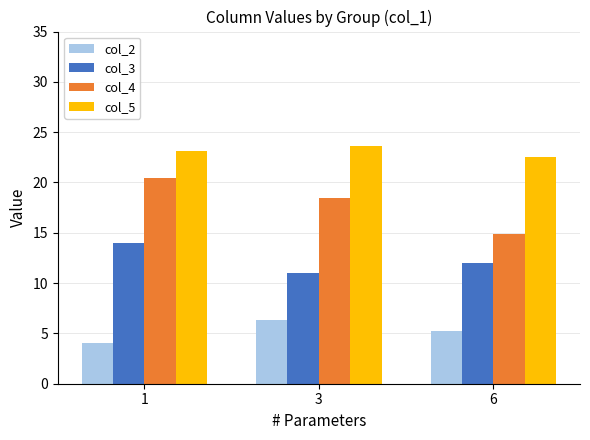

How many data points in col_2 are less than 5?

1